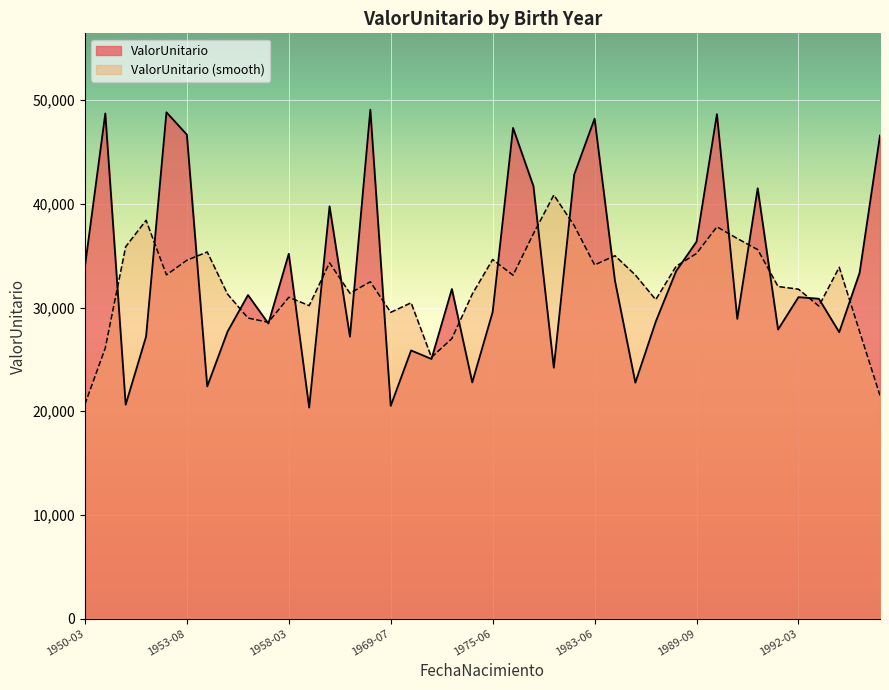

True or false: the data has more than 1 interior local peaks.

True